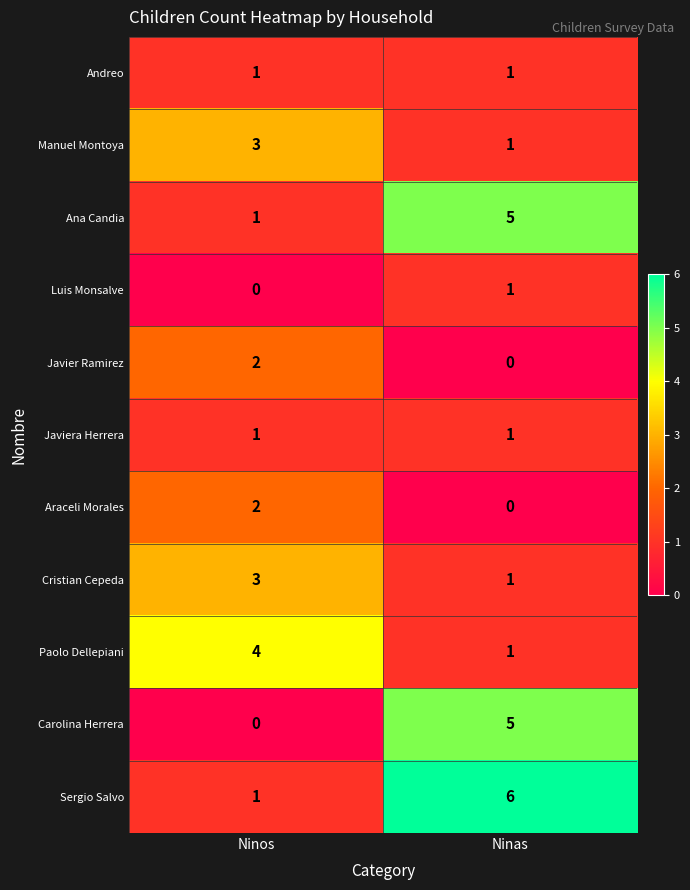

What is the spread (max minus min) of values at Ninos?

4